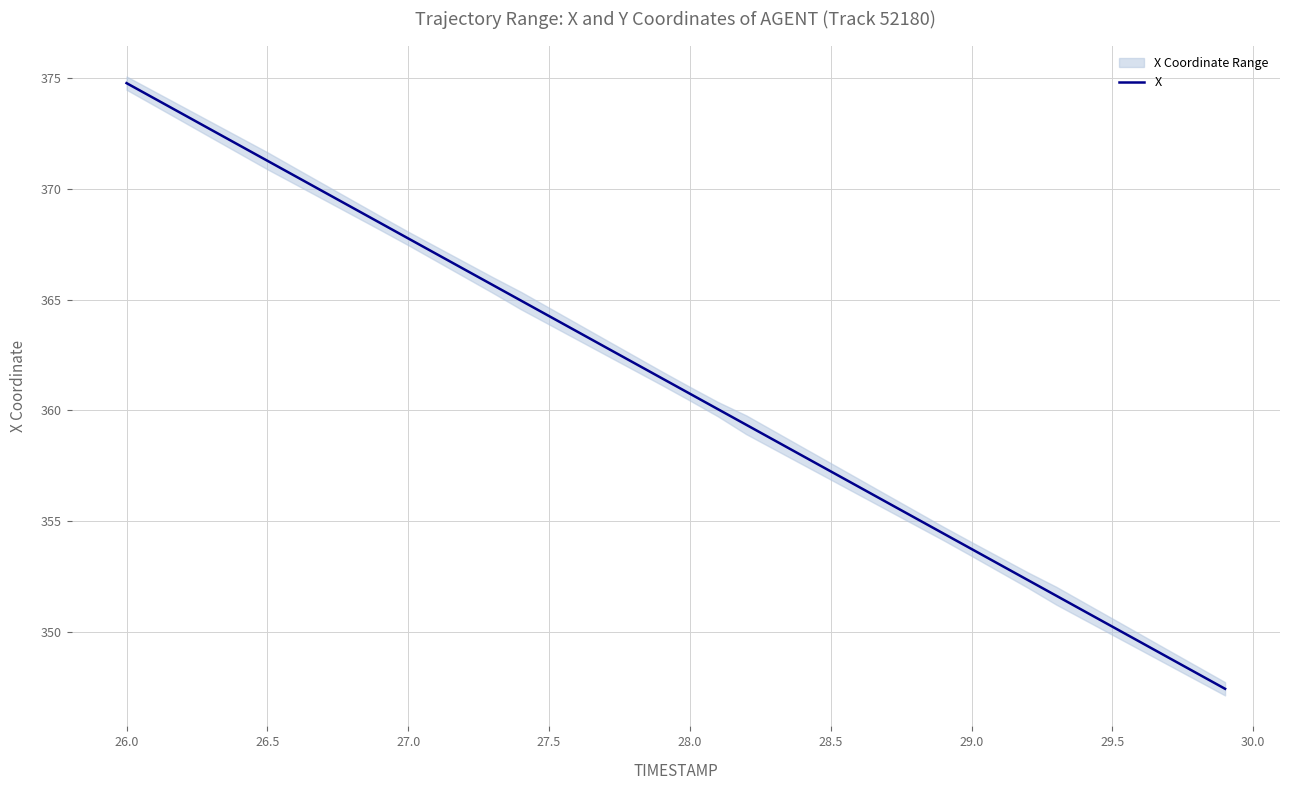

Reading left to right, transcribe all the data shown in this chart.

374.8	374.1	373.4	372.7	372.0	371.3	370.6	369.9	369.2	368.5	367.8	367.1	366.4	365.7	365.0	364.3	363.6	362.9	362.2	361.5	360.8	360.0	359.3	358.6	357.9	357.2	356.5	355.8	355.1	354.4	353.7	353.0	352.3	351.6	350.9	350.2	349.5	348.8	348.1	347.4